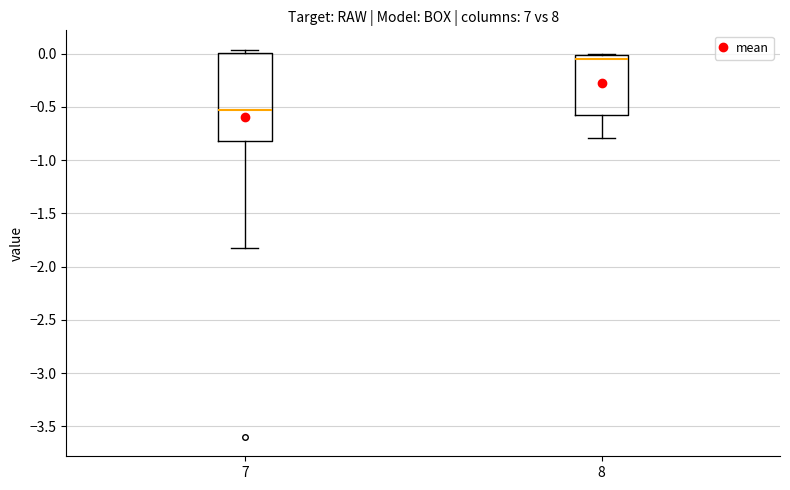

Which box is the tallest, from its lower edge to its upper edge?

7